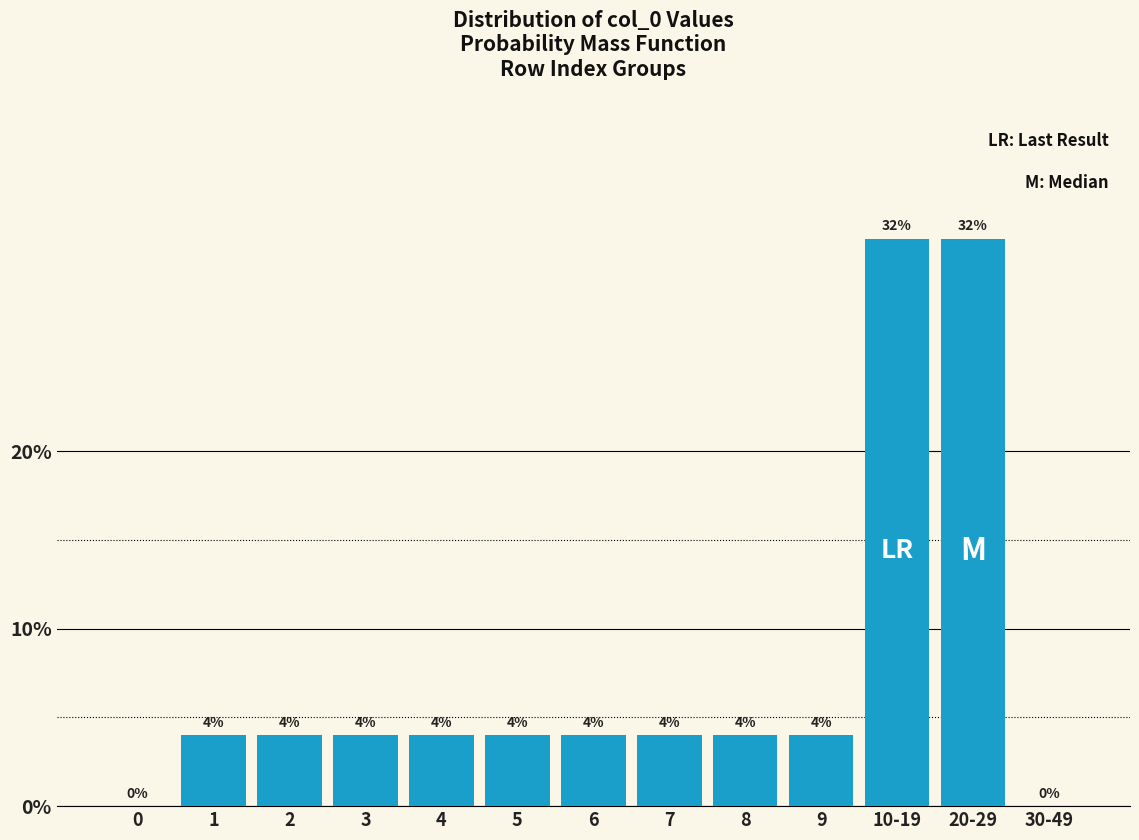

Reading right to left, transcribe all the data shown in this chart.

30-49=0	20-29=32	10-19=32	9=4	8=4	7=4	6=4	5=4	4=4	3=4	2=4	1=4	0=0